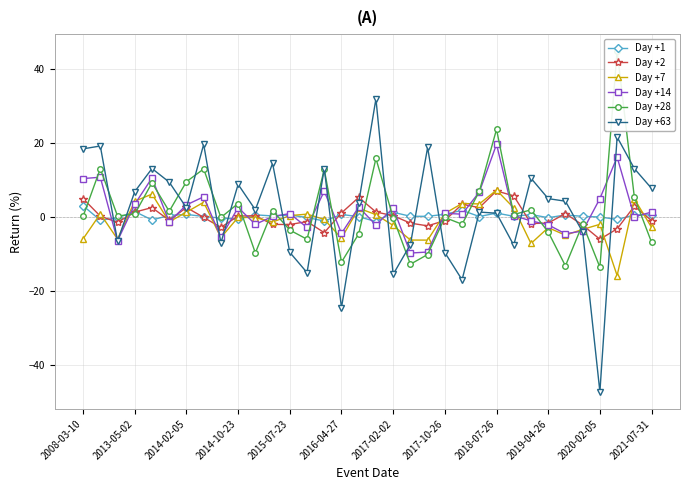

Count the number of data series in this chart.

6